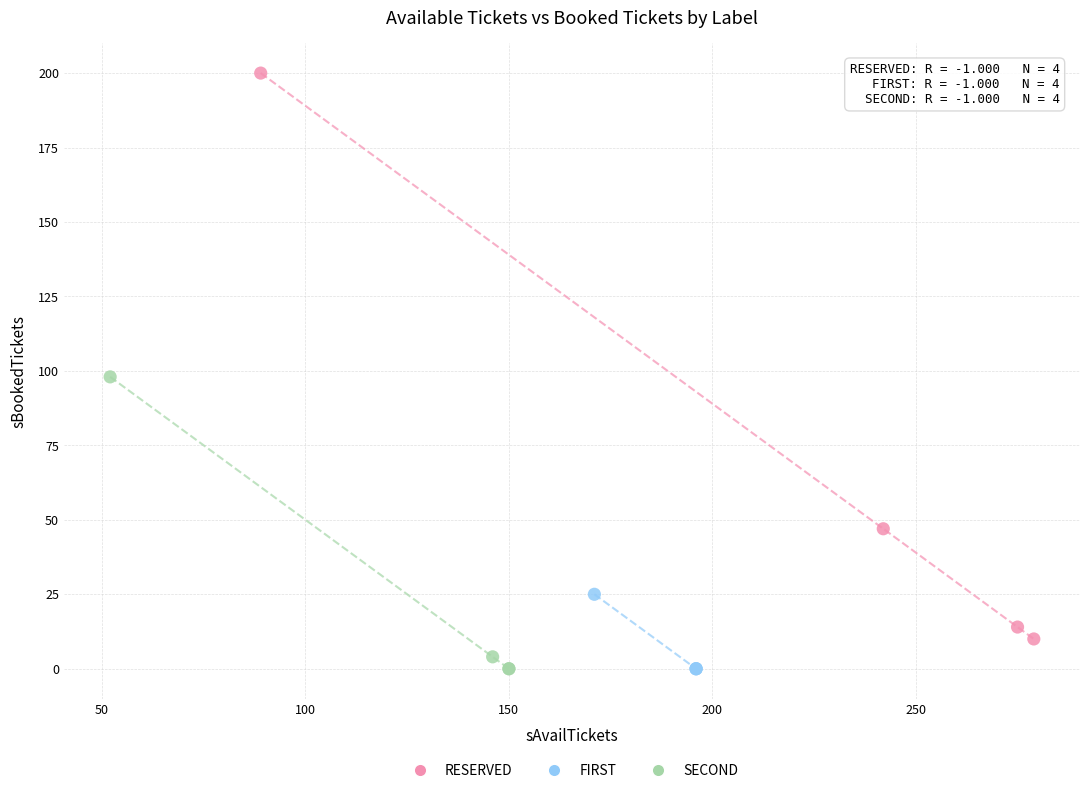

Which series has the widest spread of Y values?

RESERVED